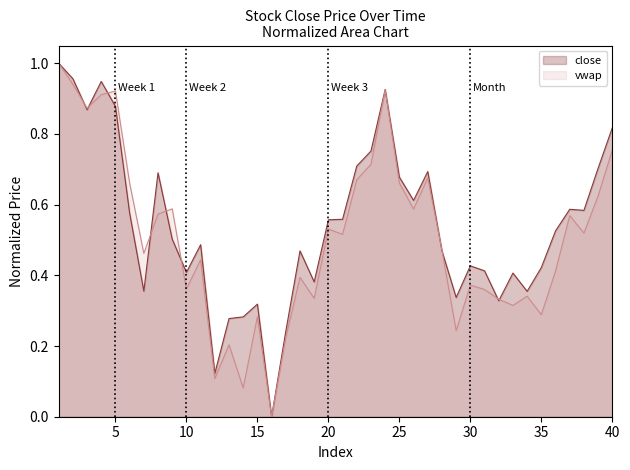

What is the total value across all series at 20?

1.1